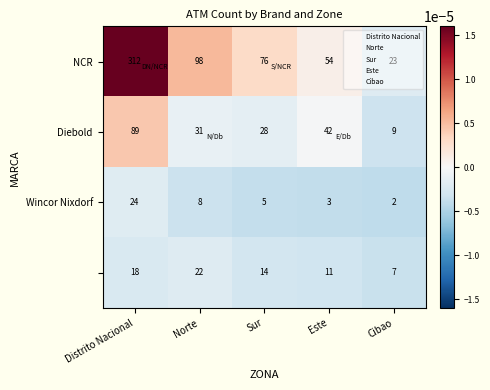

At which category is the sum across all series the highest?

Distrito Nacional